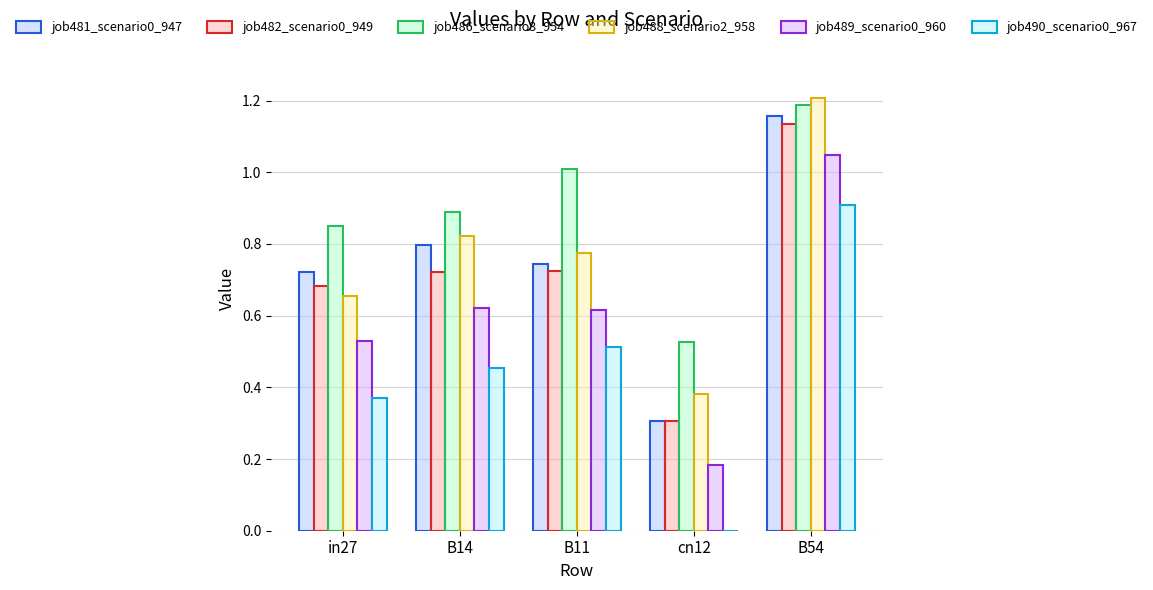

What is the sum of all job486_scenario3_954 values?

4.5